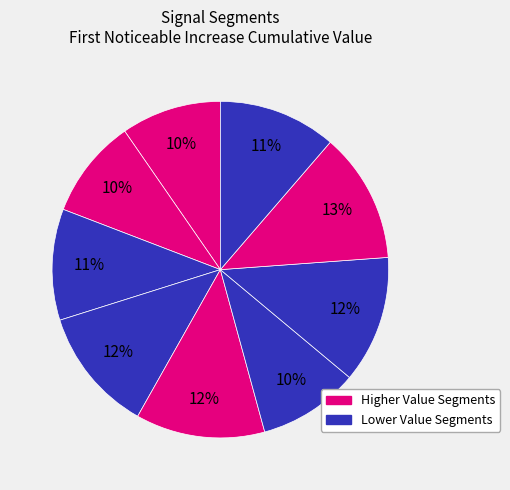

Does any single category account for the majority?

No